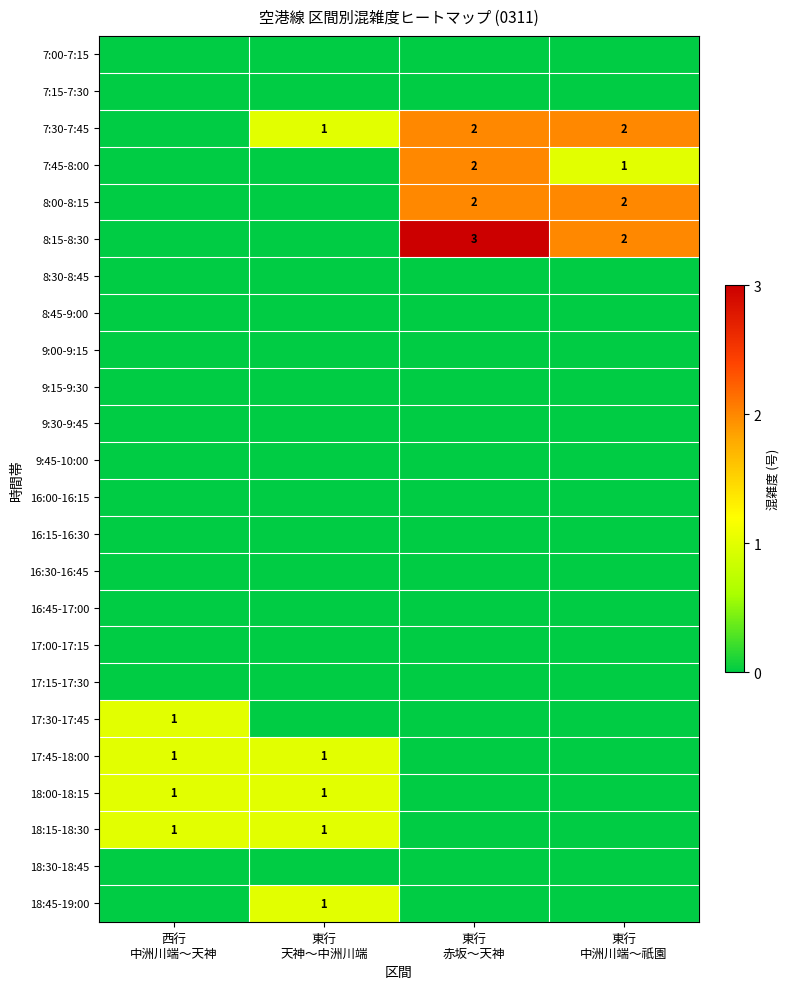

What is the spread (max minus min) of values at 西行
中洲川端～天神?

1